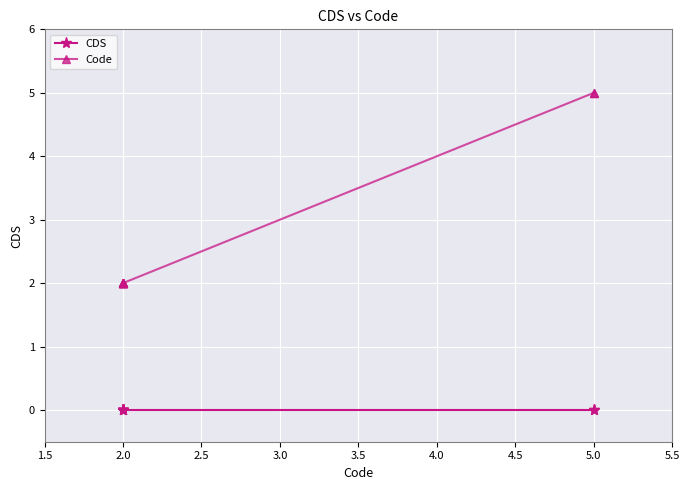

What are all the series names shown in the legend?

CDS, Code